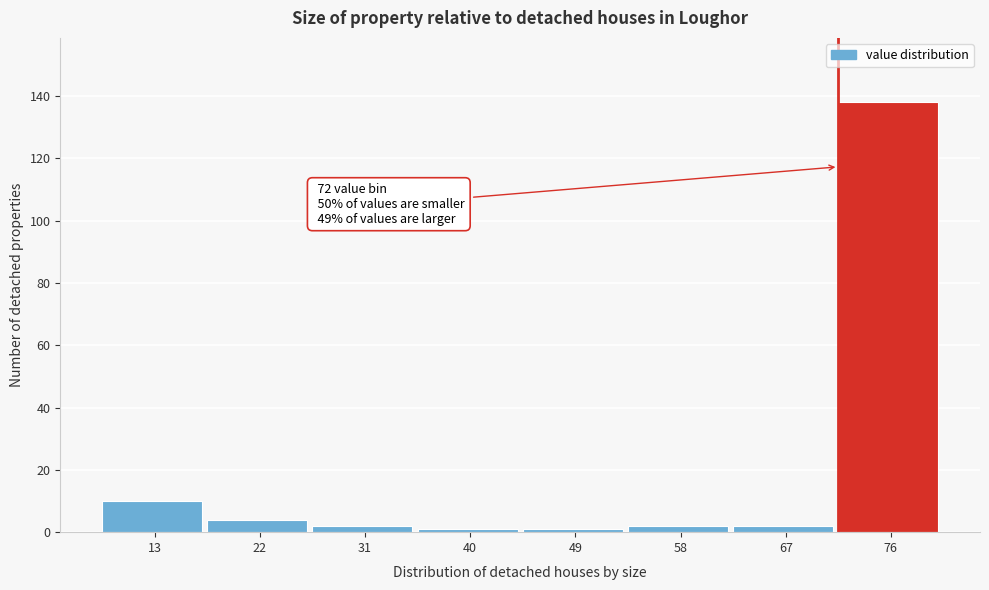

Over which range of the x-axis is the bar tallest?

72 to 81